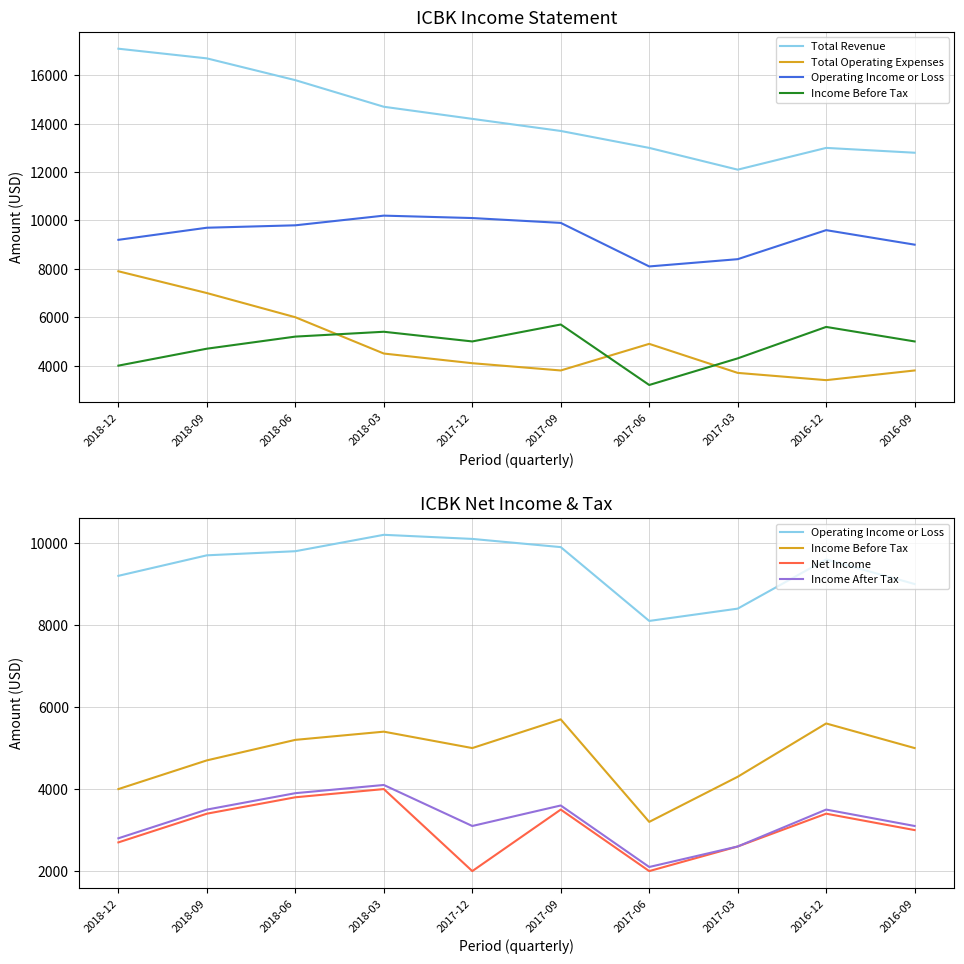

What is the value of the Income After Tax point at the 10th from the left?

3100